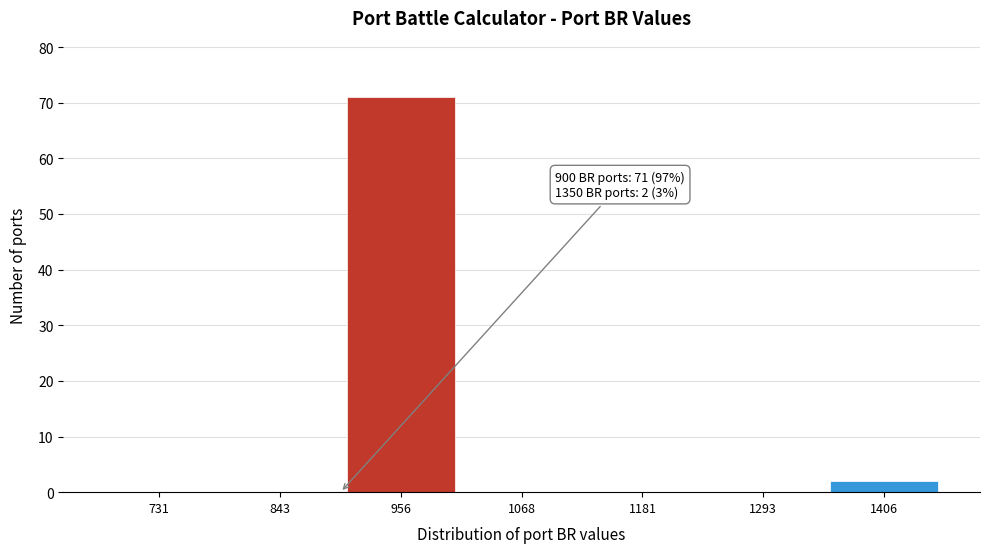

Over which range of the x-axis is the bar tallest?

900 to 1020